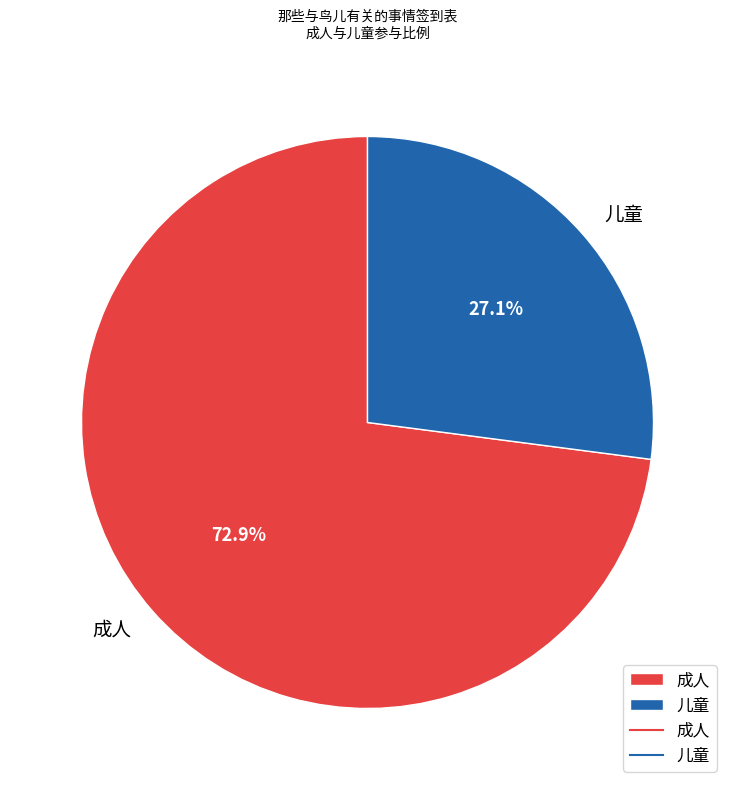

What percentage is the 儿童 slice, to the nearest percent?

27%